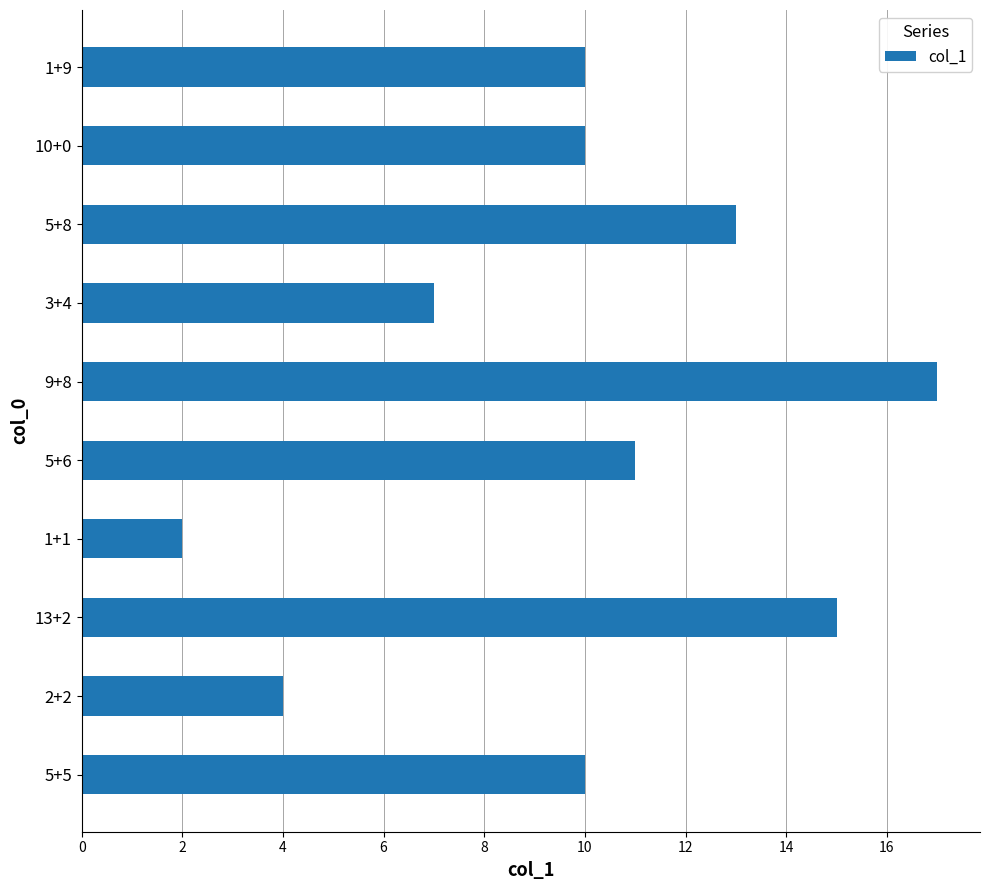

What is the change in value from 3+4 to 1+9?

+3